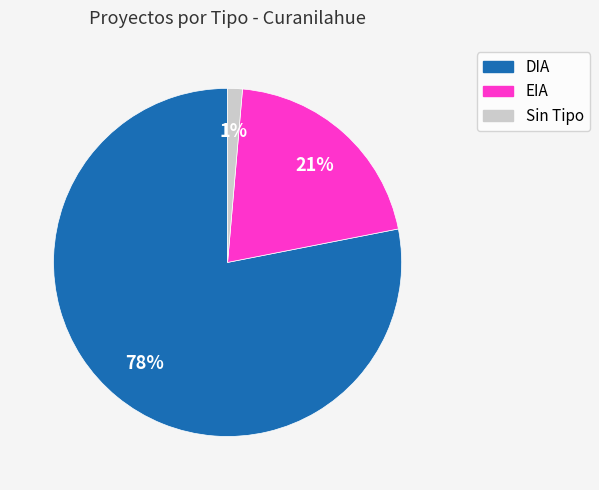

Is DIA the majority of the pie?

Yes